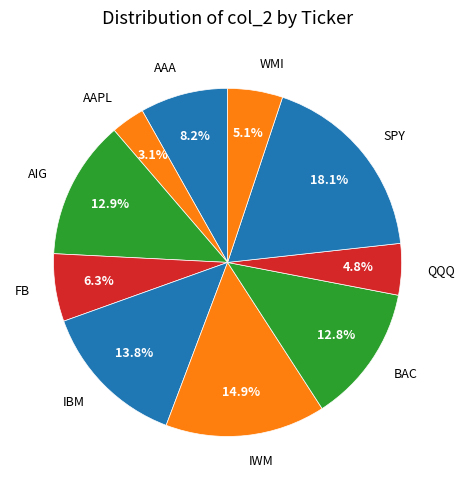

To the nearest percent, what is the average slice percentage?

10%